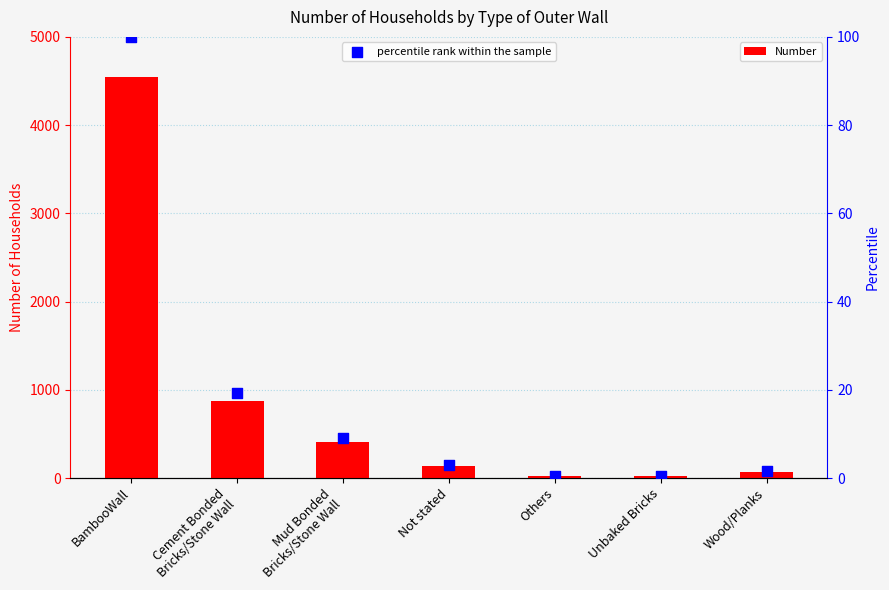

What is the total value across all series at Not stated?

138.0